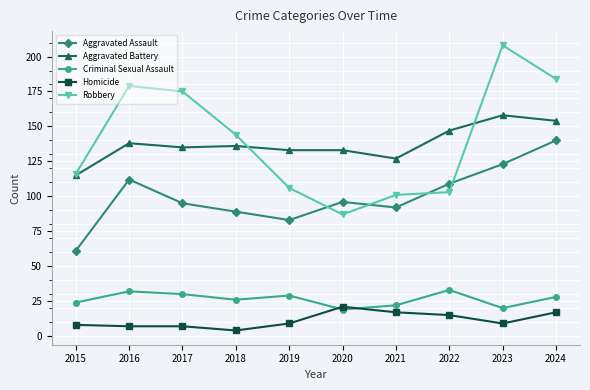

What are all the series names shown in the legend?

Aggravated Assault, Aggravated Battery, Criminal Sexual Assault, Homicide, Robbery